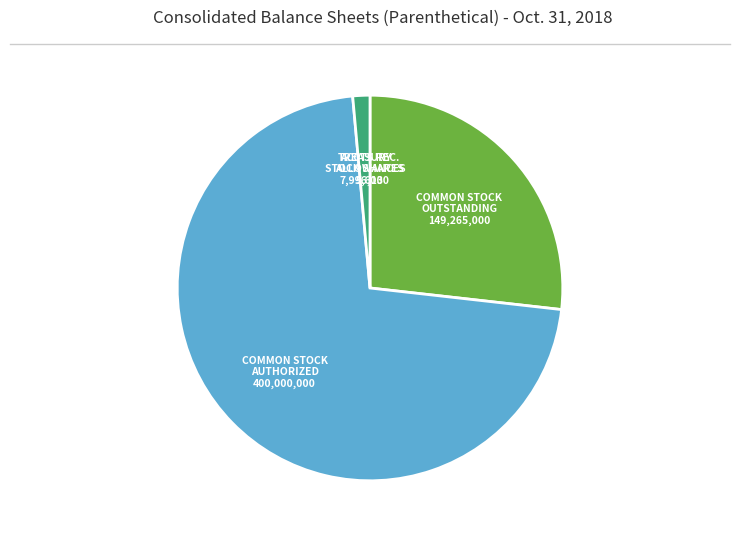

Is there any slice that represents more than half of the pie?

Yes